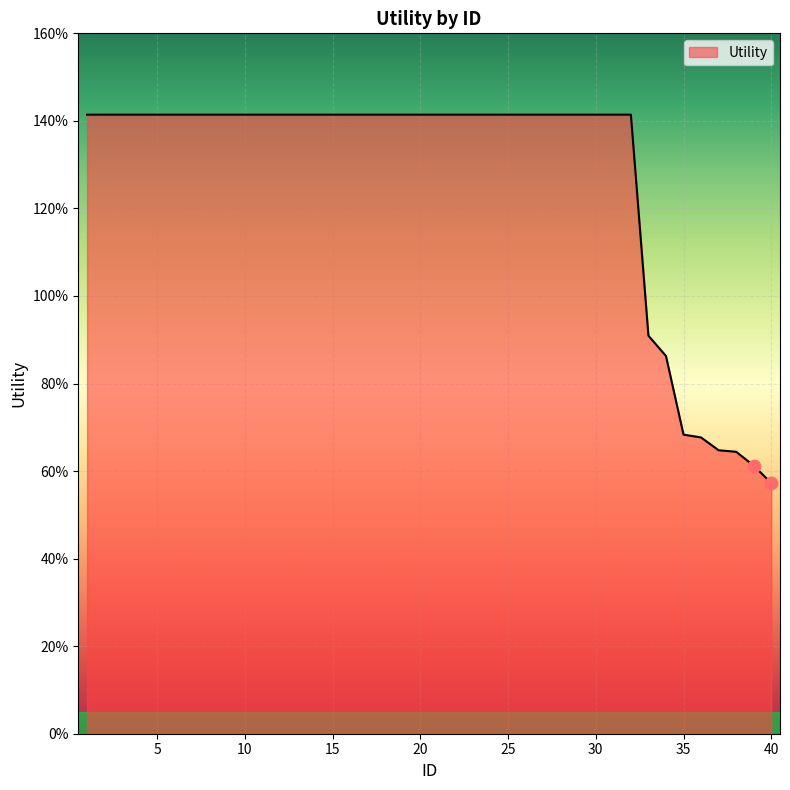

Is this an area chart (filled region under the line)?

Yes